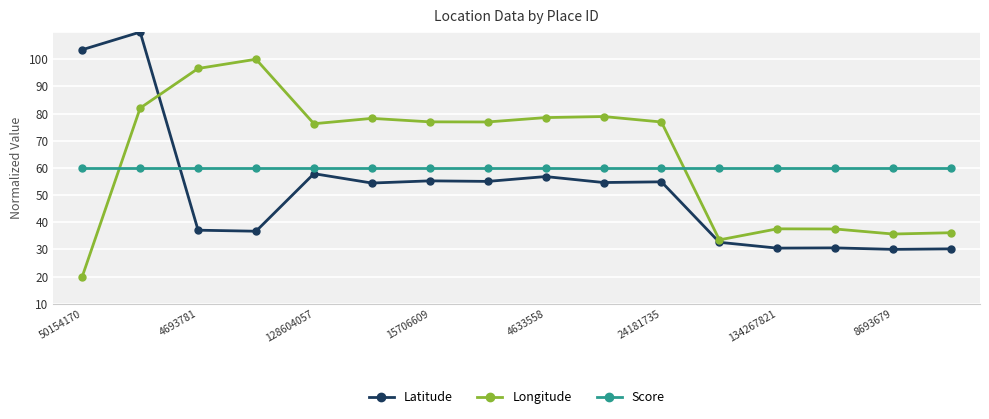

Is this an area chart (filled region under the line)?

No